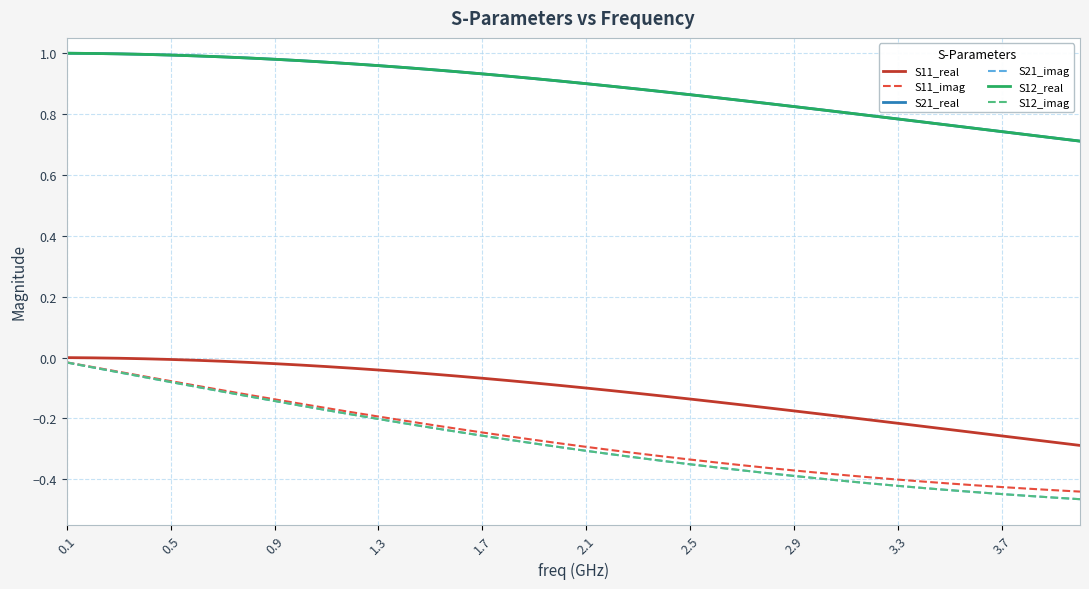

Is this an area chart (filled region under the line)?

No